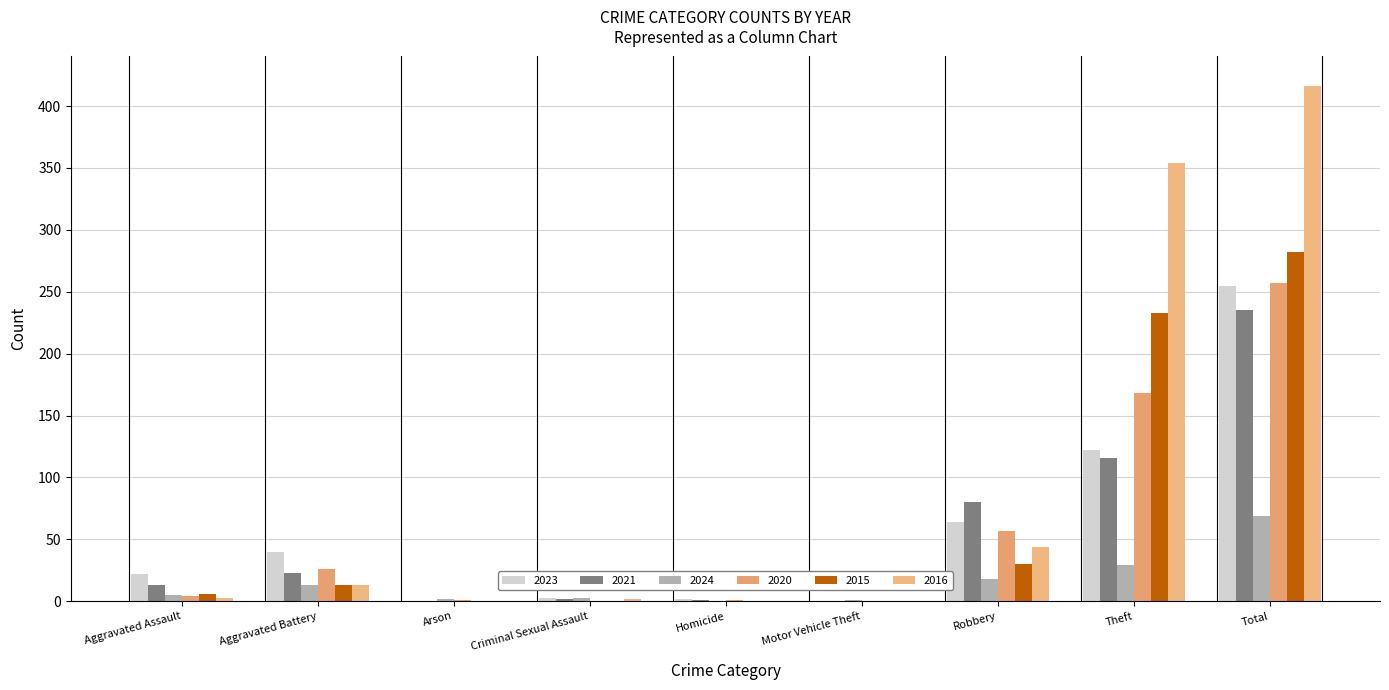

Which category has the highest value in the 2023 series?

Total